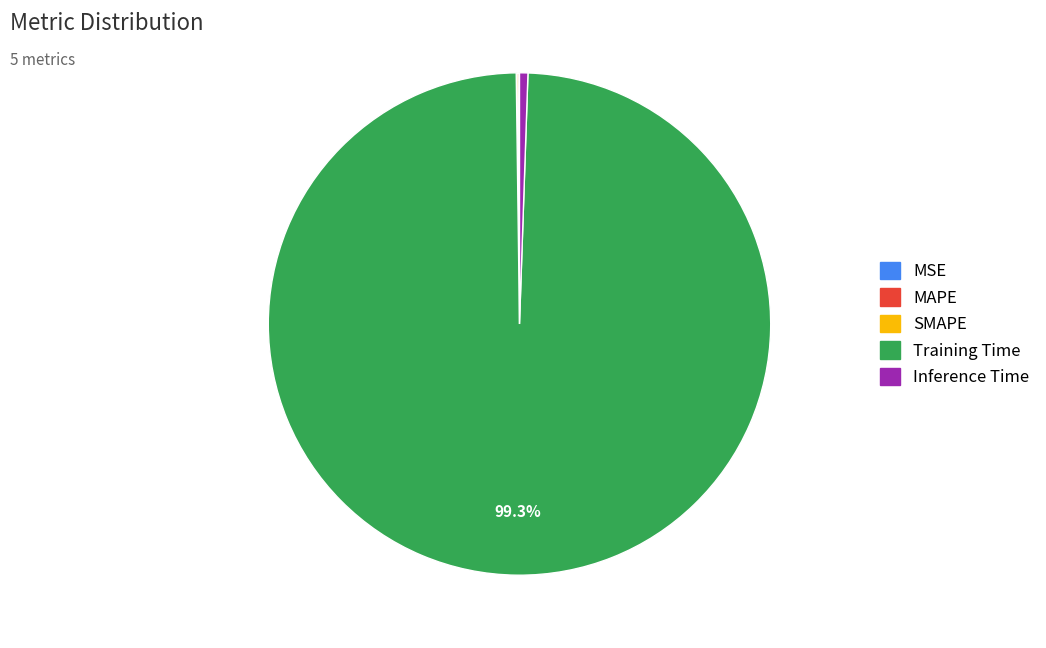

What portion of the pie excludes Training Time?

0.7%